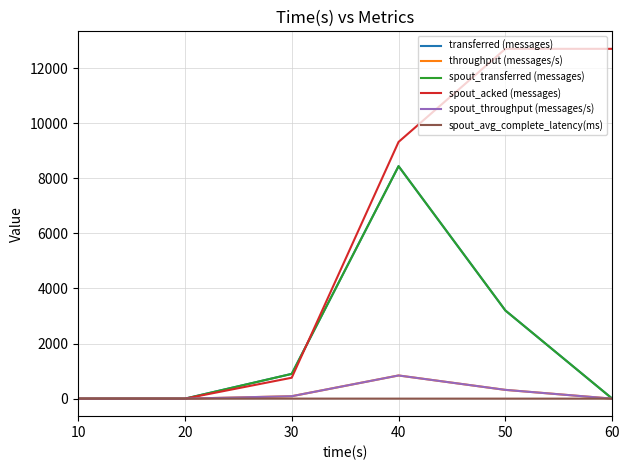

Reading left to right, extract all data points from this chart.

transferred (messages): 10=0.0	20=0.0	30=900.0	40=8440.0	50=3200.0	60=0.0
throughput (messages/s): 10=0.0	20=0.0	30=89.0	40=842.0	50=319.0	60=0.0
spout_transferred (messages): 10=0.0	20=0.0	30=900.0	40=8440.0	50=3200.0	60=0.0
spout_acked (messages): 10=0.0	20=0.0	30=760.0	40=9320.0	50=12700.0	60=12700.0
spout_throughput (messages/s): 10=0.0	20=0.0	30=89.0	40=842.0	50=319.0	60=0.0
spout_avg_complete_latency(ms): 10=0.0	20=0.0	30=2.4	40=1.4	50=1.3	60=1.3